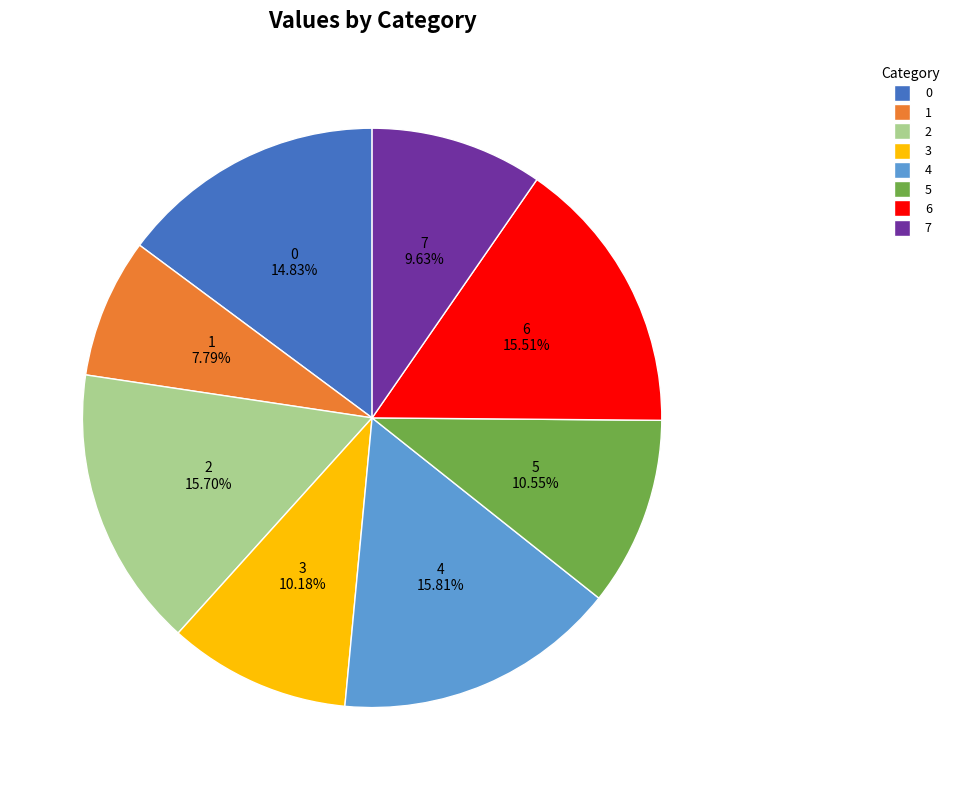

The 7 slice represents 10% of the pie. True or false?

True